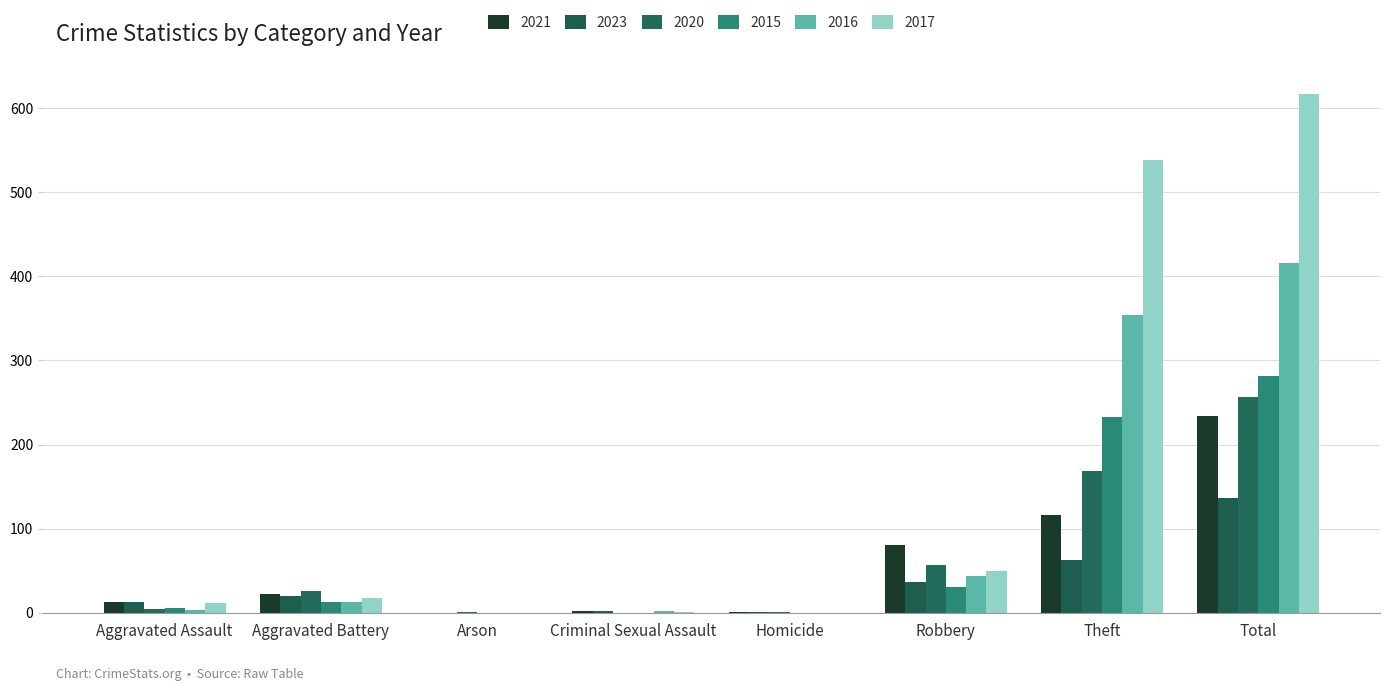

At which label does 2021 reach its minimum?

Arson